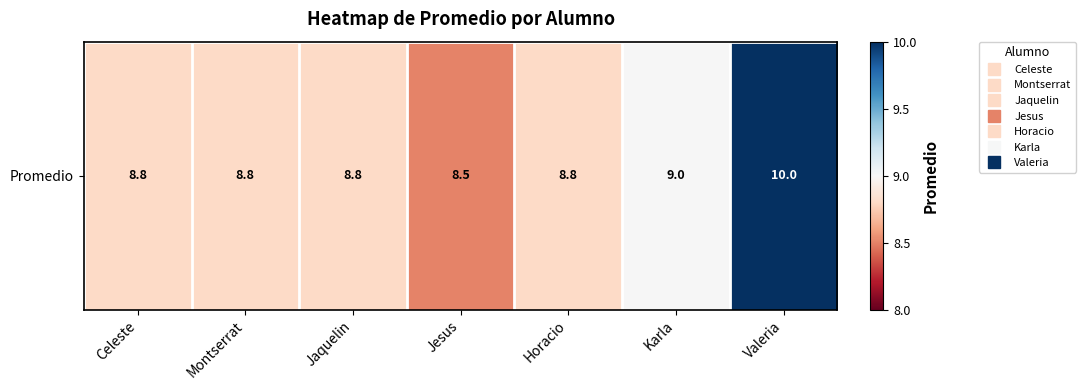

Count the number of data series in this chart.

1